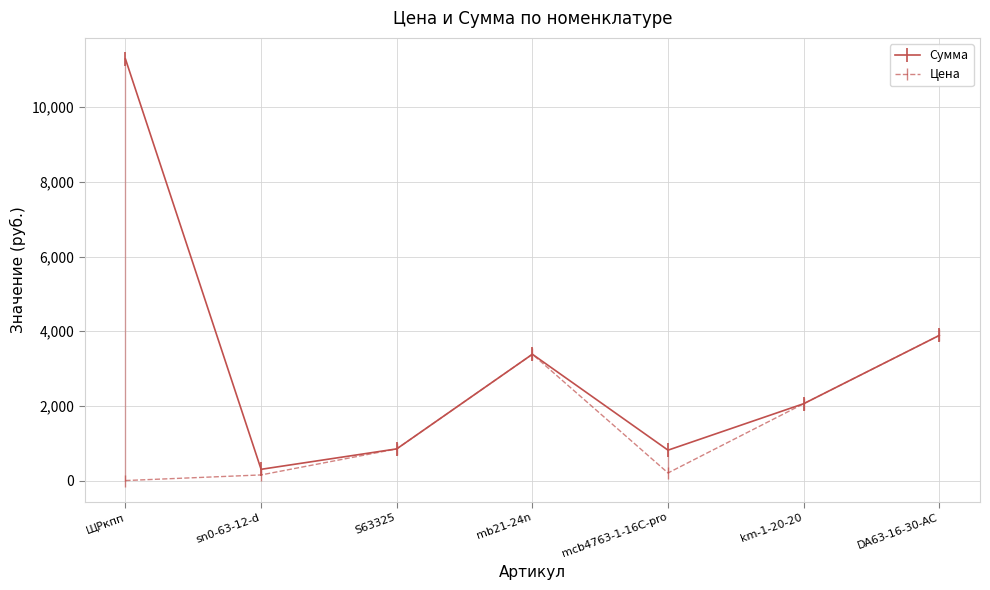

List the series in order of their overall mean, lowest first.

Цена, Сумма